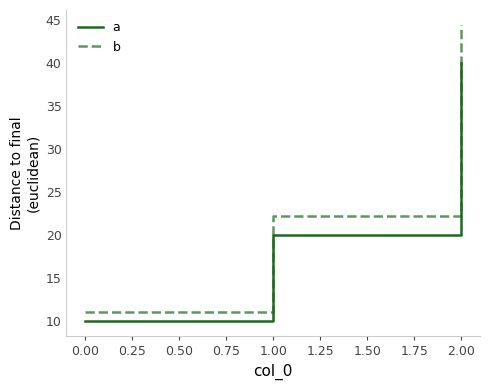

Which series has the largest total across all categories?

b